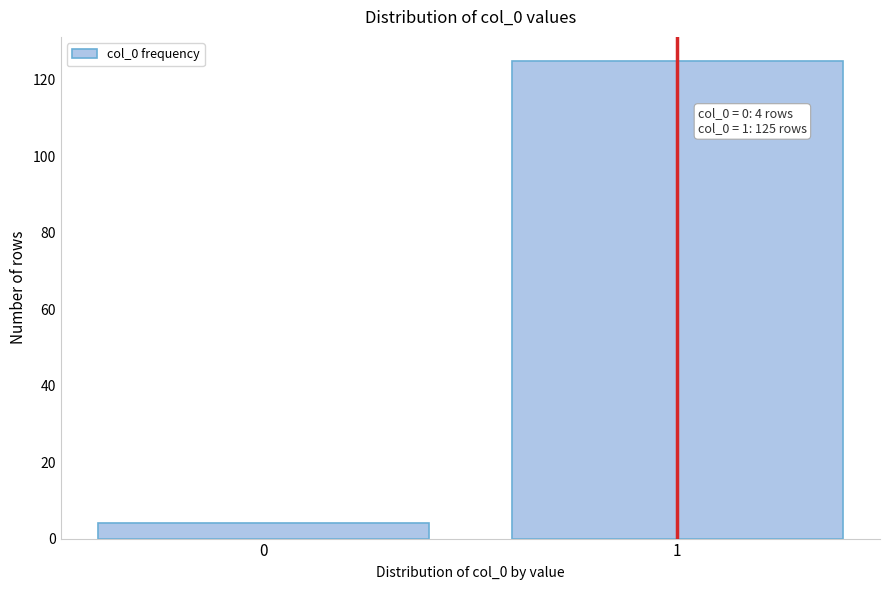

Reading left to right, what are all the values shown in this chart?

4	125